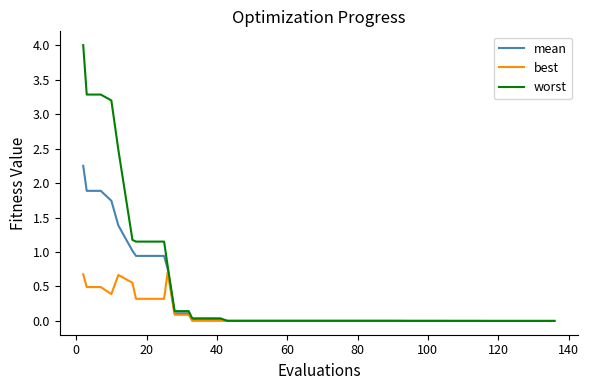

Which series has the widest spread of values?

worst